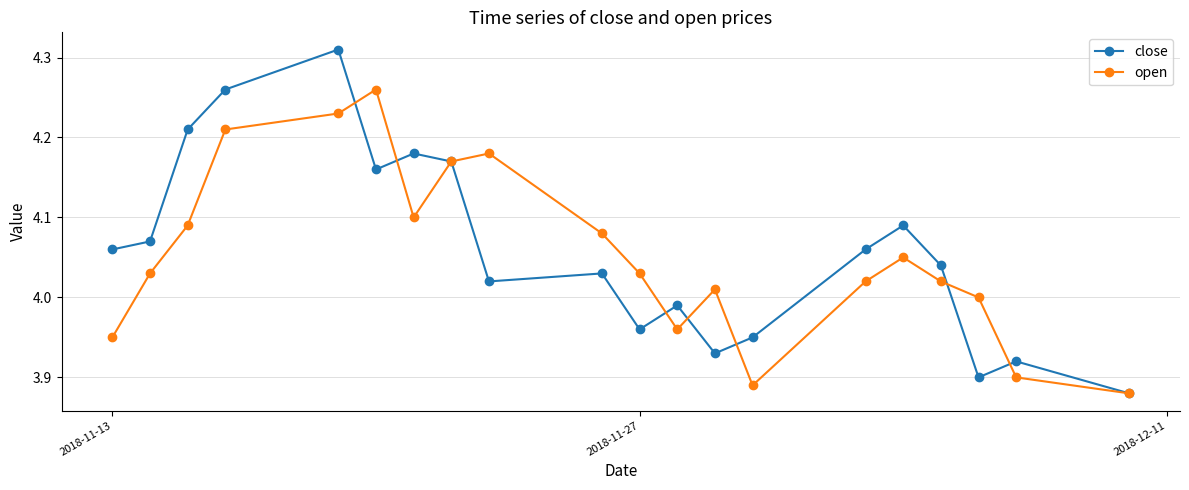

Count the number of categories in the chart.

20